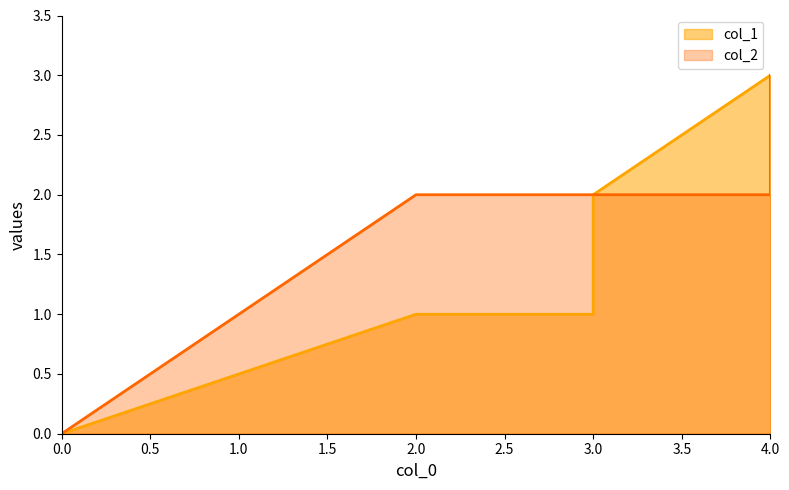

Is the value of col_1 at 4 greater than the value of col_2 at 2?

Yes